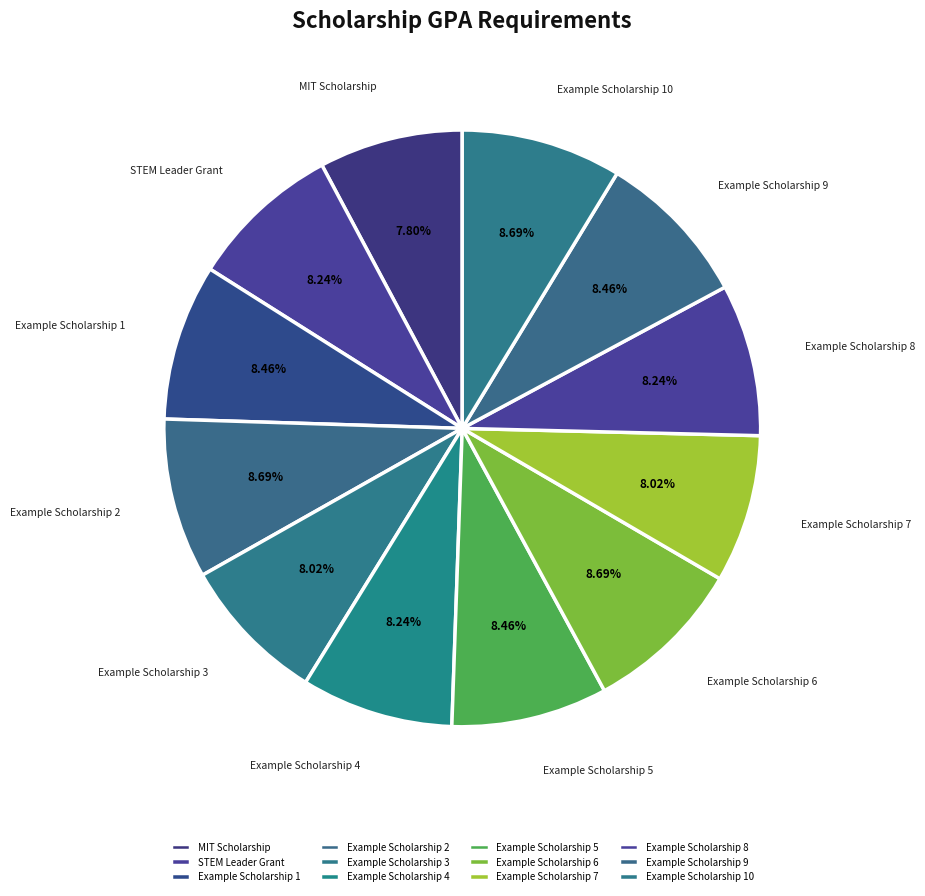

True or false: MIT Scholarship accounts for 1% of the total.

False